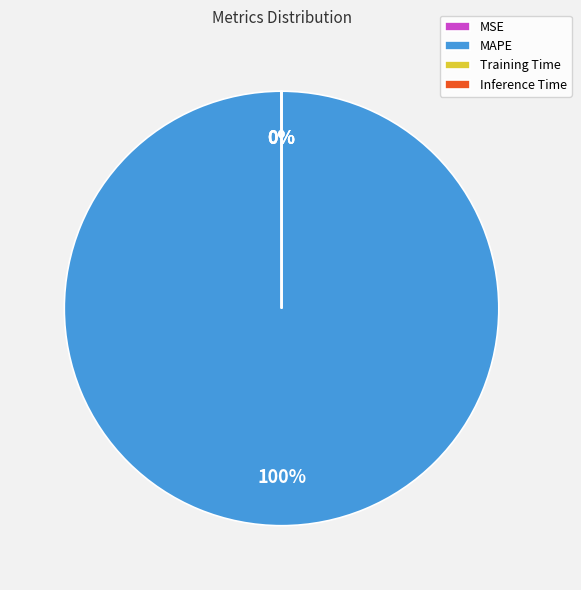

To the nearest percent, what is the average slice percentage?

25%